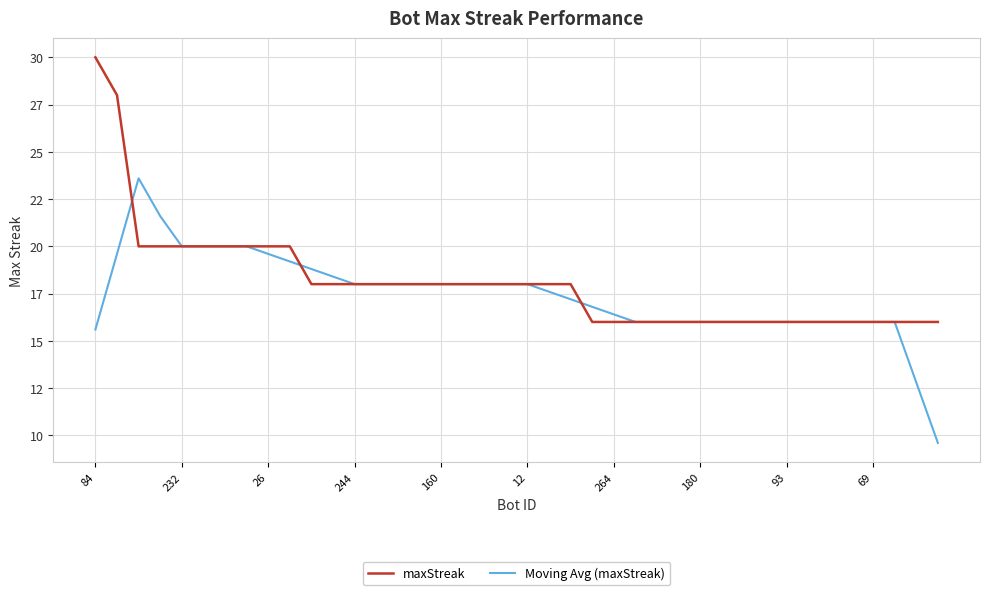

Rank the series by their maximum value, from lowest to highest.

Moving Avg (maxStreak), maxStreak